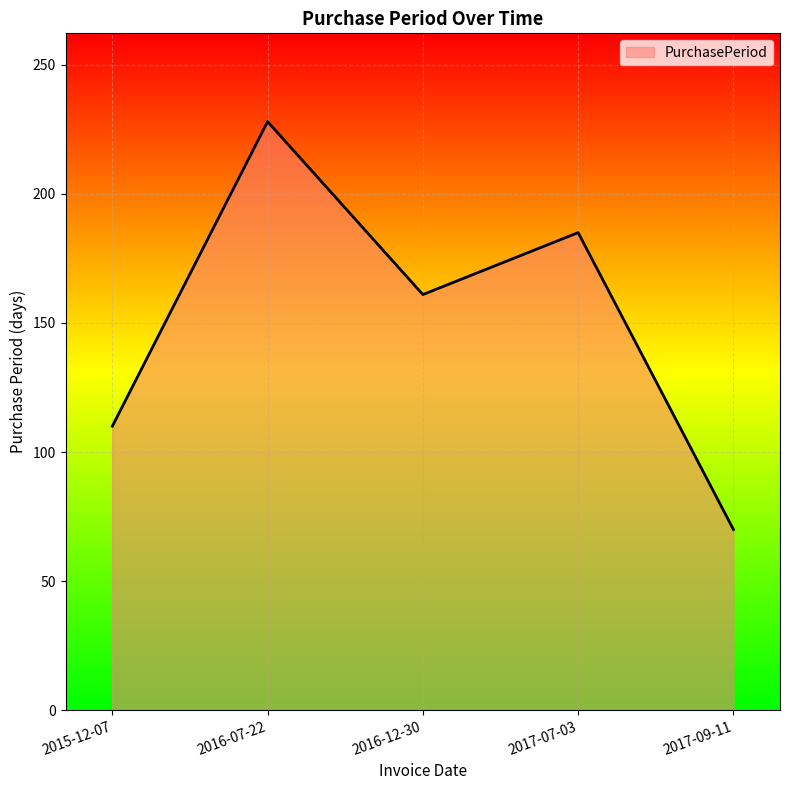

What is the change in value from 2015-12-07 to 2017-07-03?

+75